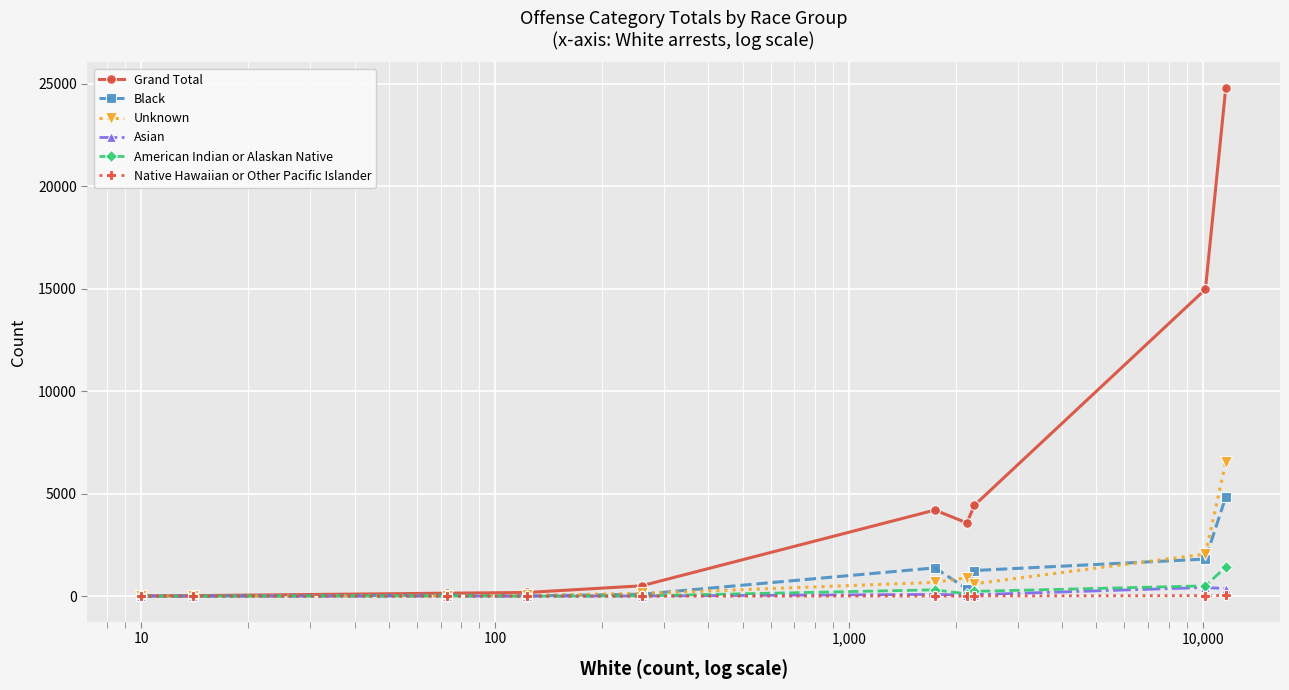

True or false: Black has more than 1 points higher than both neighbors.

True